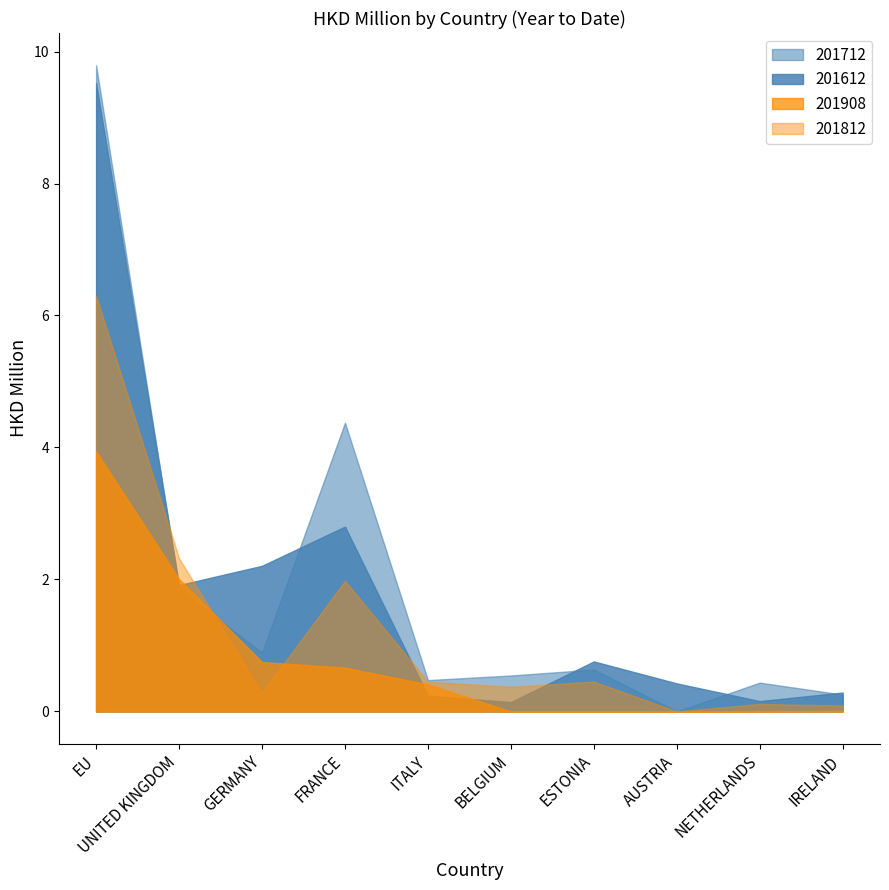

How many intersections are there between 201712 and 201908?

2